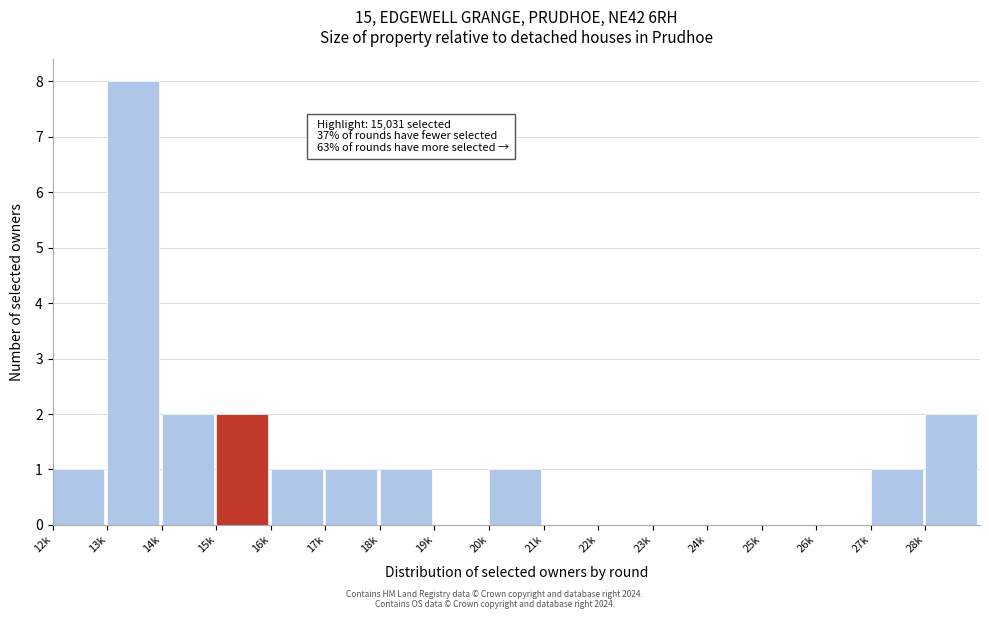

Reading right to left, transcribe all the data shown in this chart.

28k=2	27k=1	26k=0	25k=0	24k=0	23k=0	22k=0	21k=0	20k=1	19k=0	18k=1	17k=1	16k=1	15k=2	14k=2	13k=8	12k=1